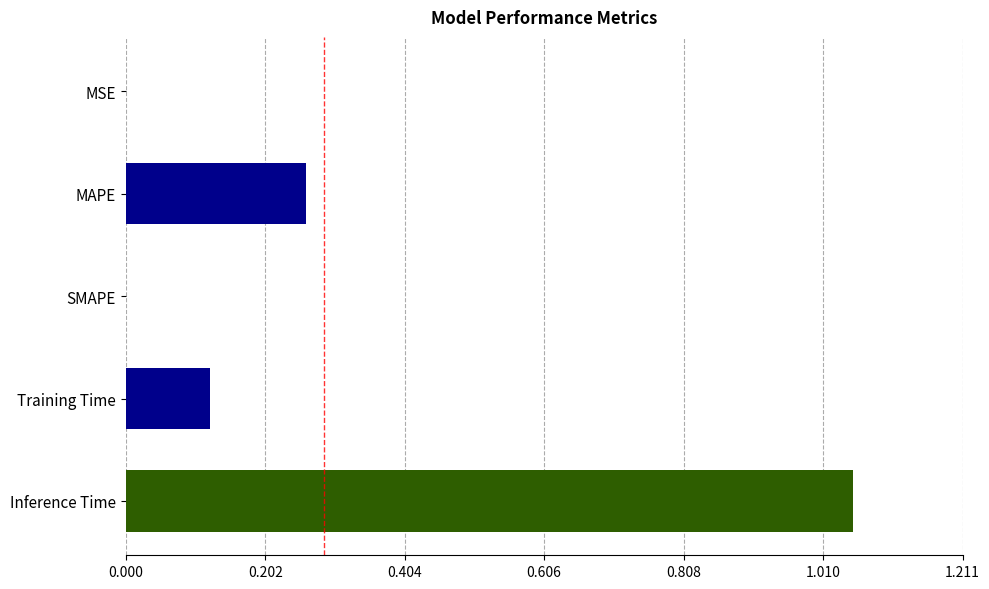

The chart shows a value of 0.2 at Training Time. True or false?

False